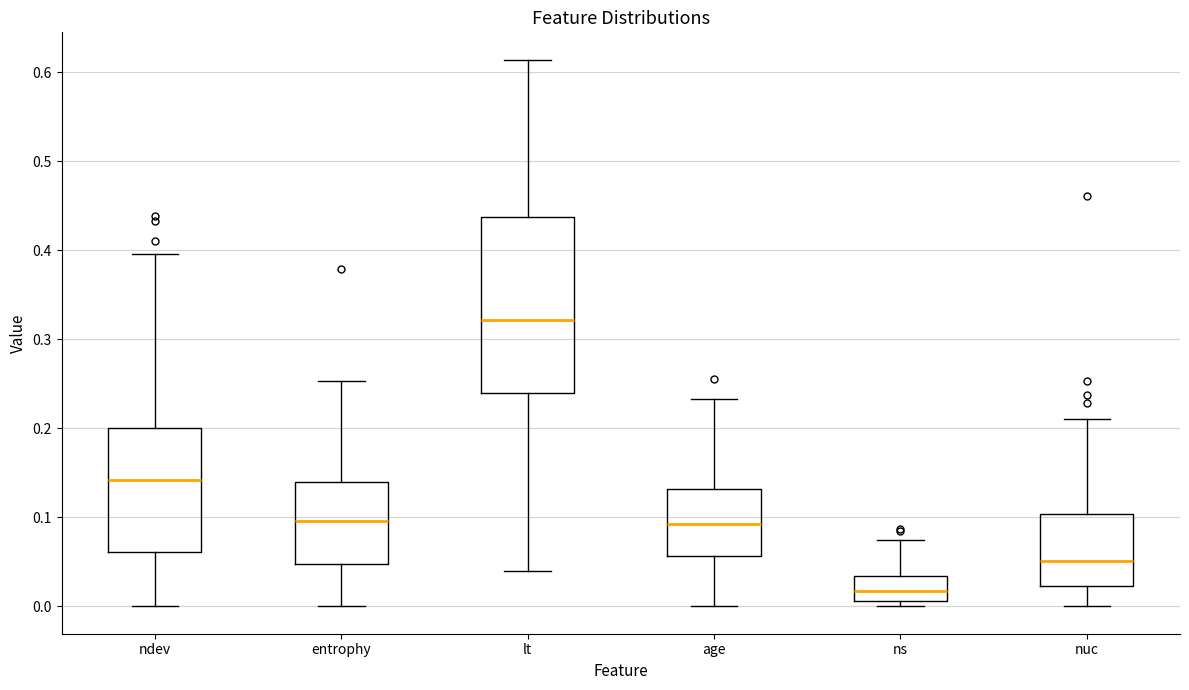

Where does the median line of the box for ns sit on the y-axis? The values are not printed on the chart, so give them approximately, as read against the axis.

0.02